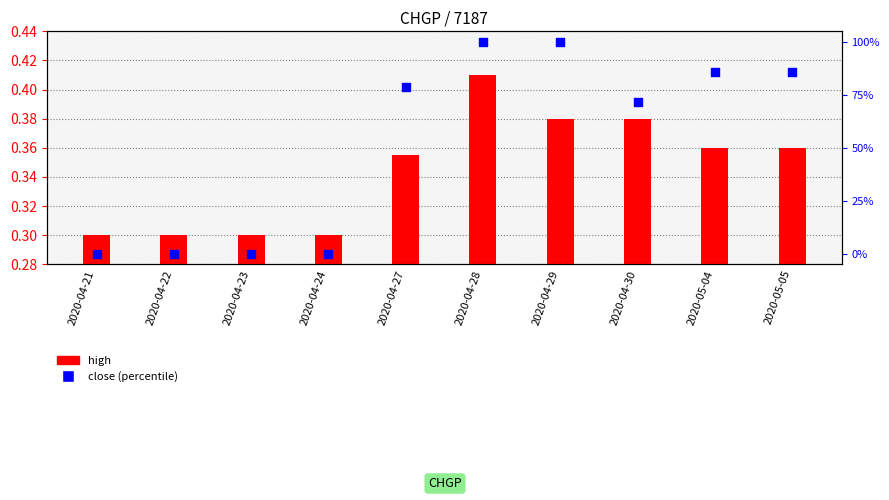

Which series contains the highest Y value?

close (percentile)